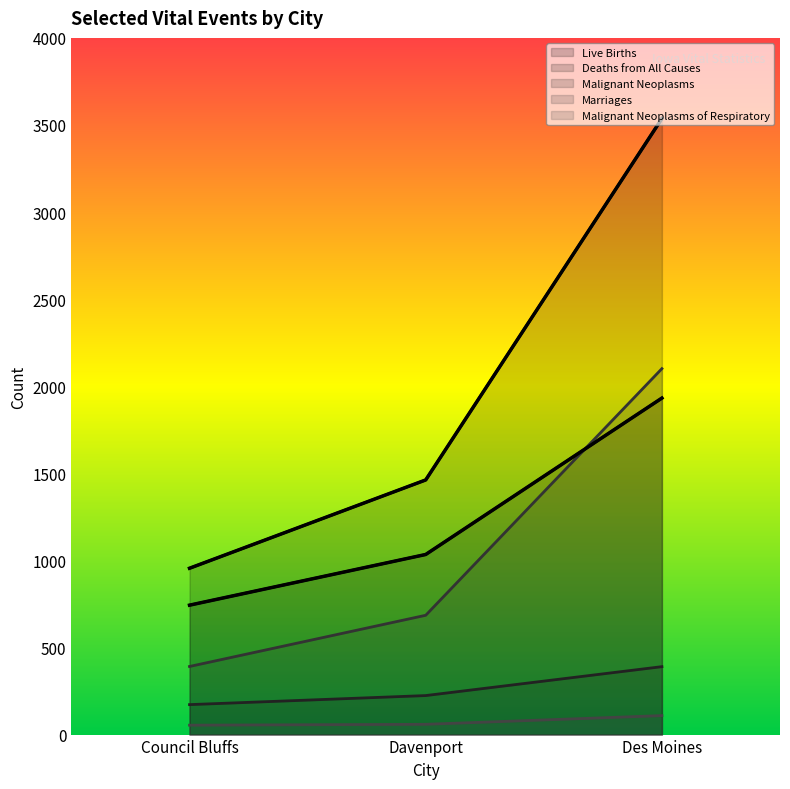

How many lines are shown in the chart?

5